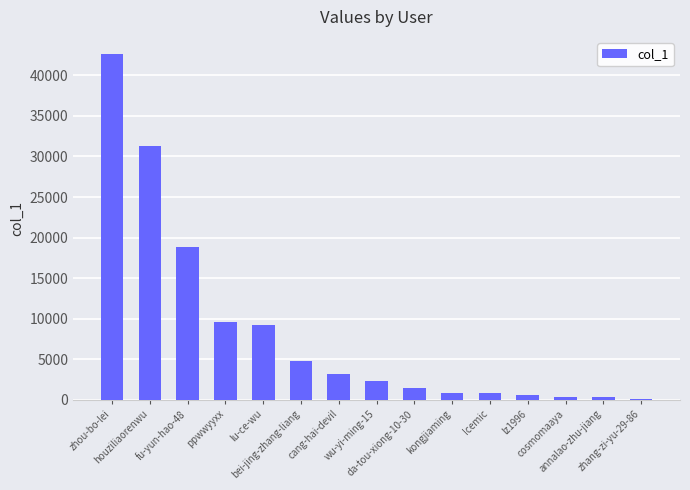

What is the greatest value displayed?

42622